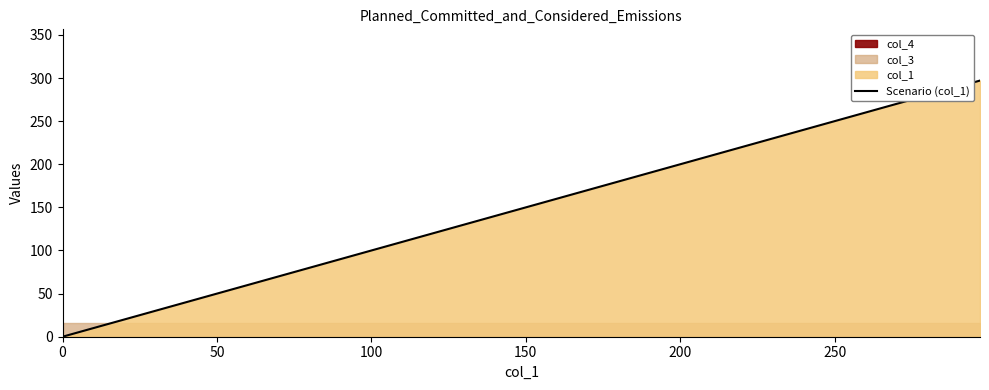

What is the value of the 2nd point from the left?

16.1